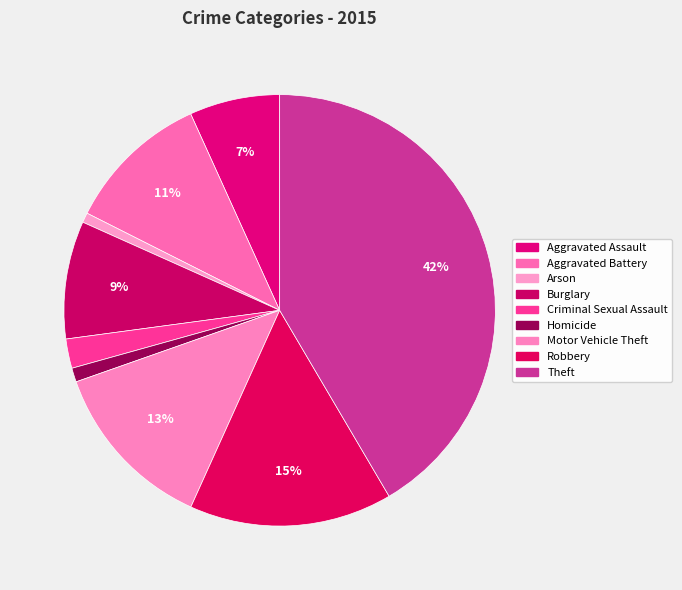

To the nearest percent, what portion does Burglary represent?

9%